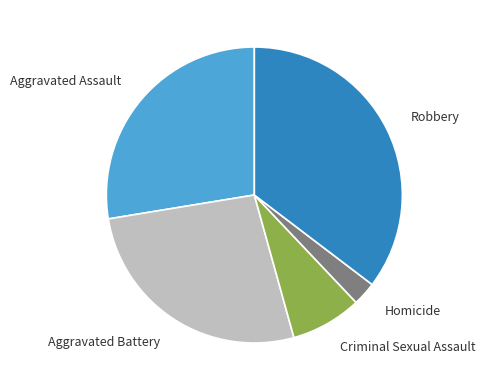

Which slice is the smallest?

Homicide